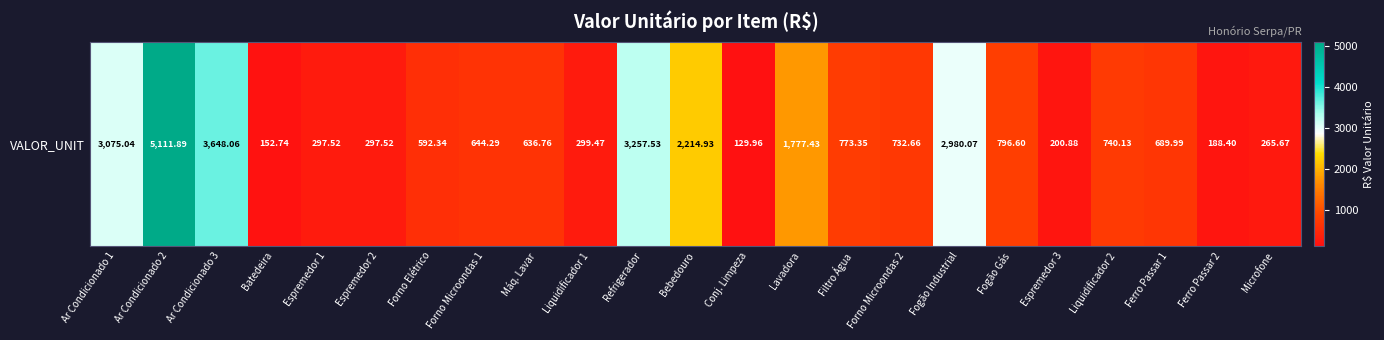

What is the greatest value displayed?

5111.9